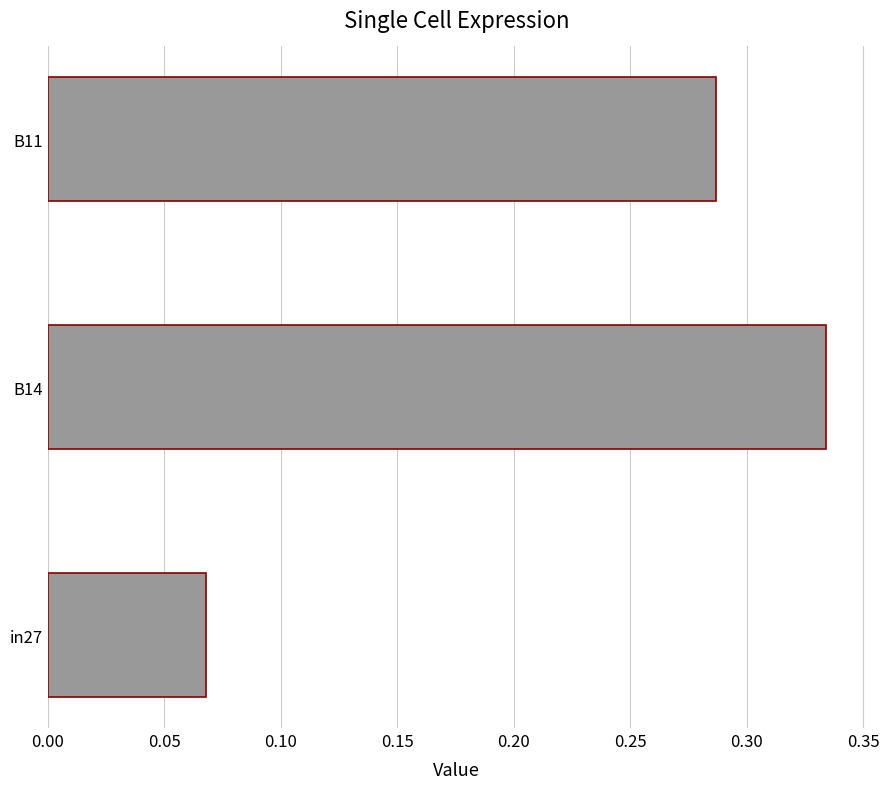

Where is the data nearest to the value 0?

in27